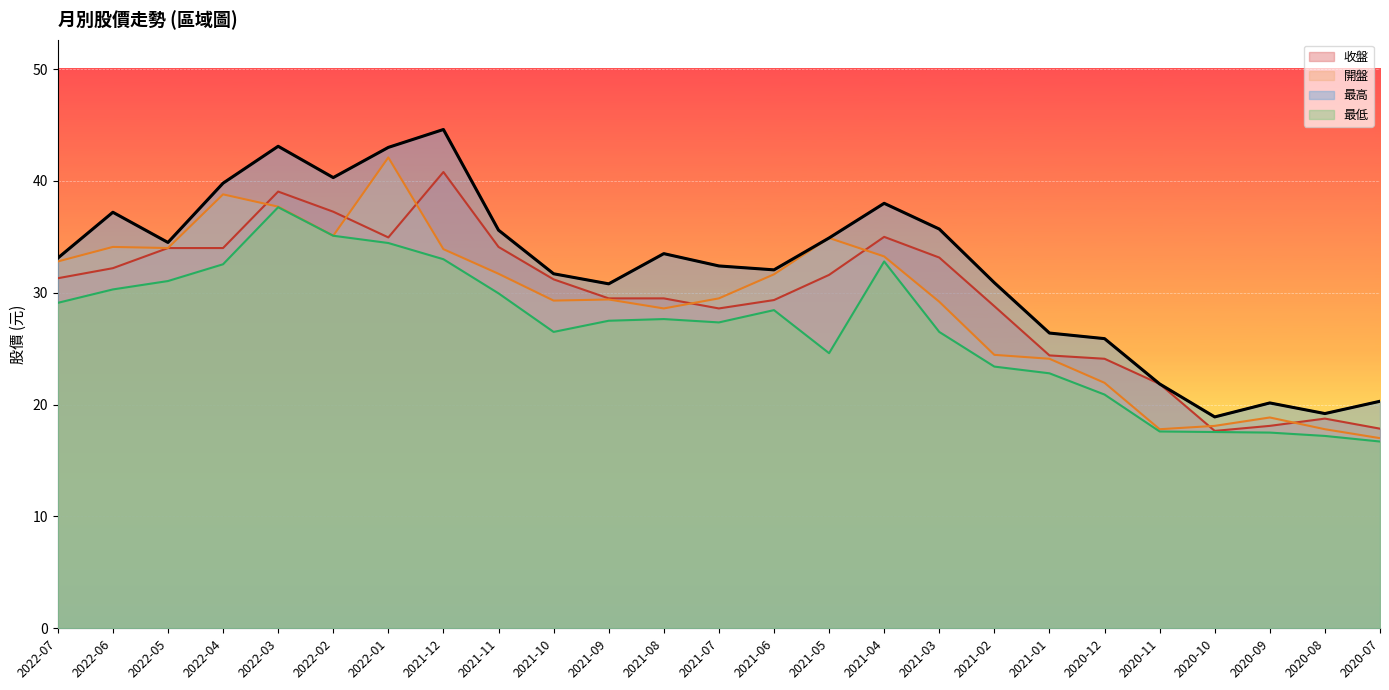

What is the difference between the maximum and minimum values in the 開盤 series?

25.1